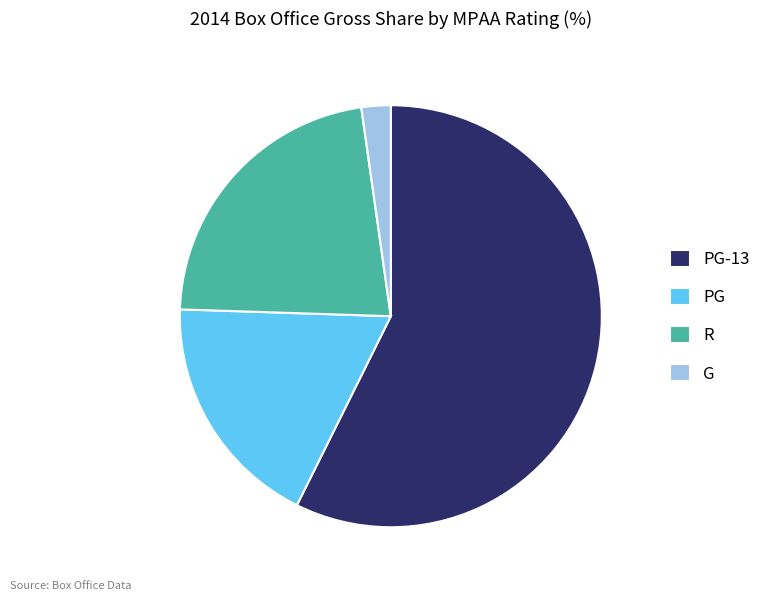

Combined, do PG-13 and G account for over 50%?

Yes